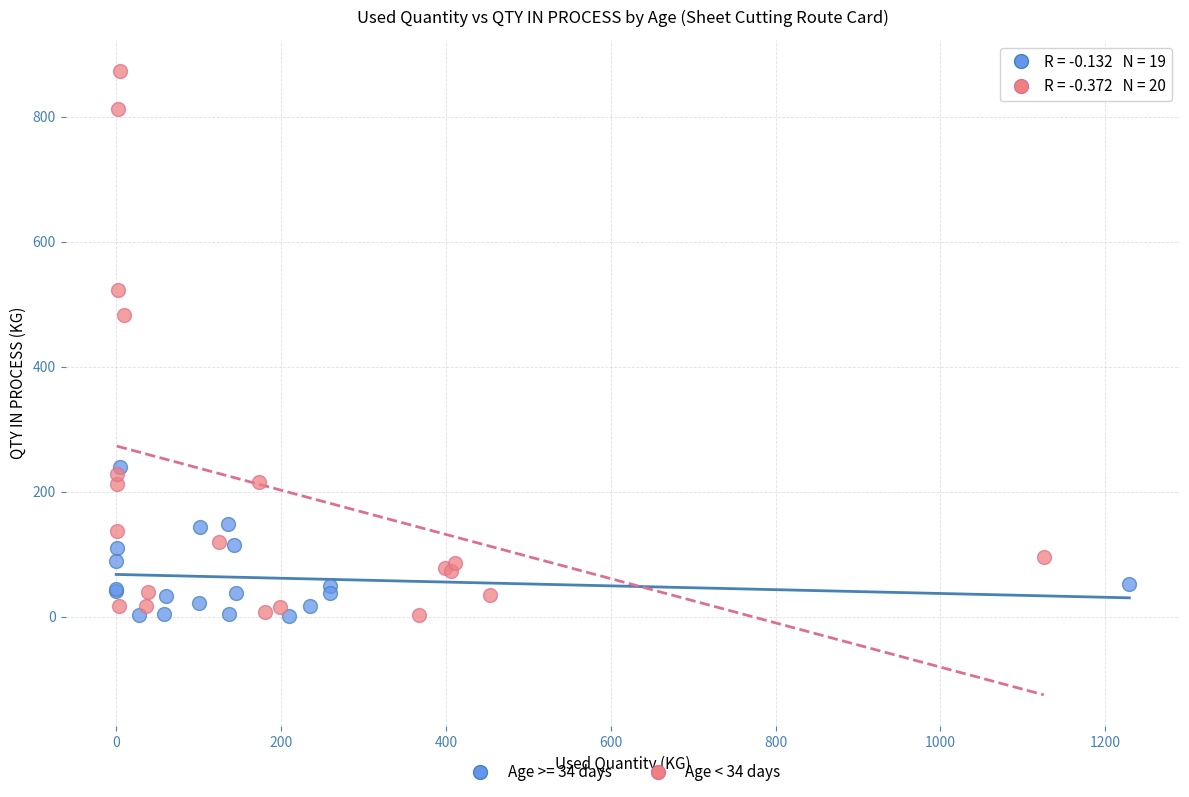

Which series reaches the maximum Y coordinate?

Age < 34 days